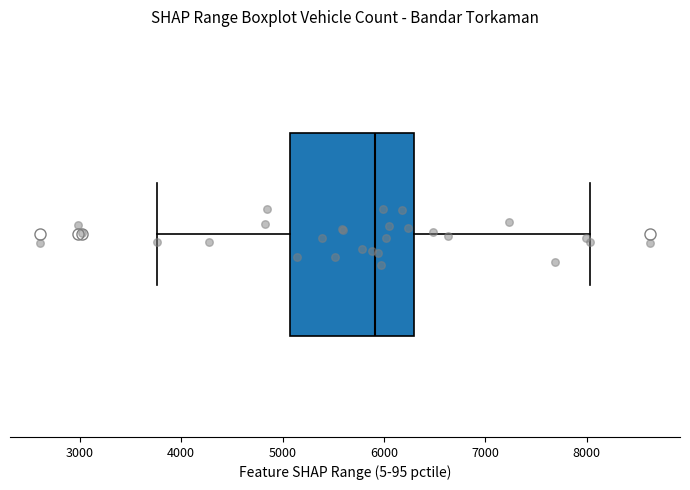

Read this box plot against the x-axis: the position of the median line, the range covered by the box, and the ends of both whiskers. The values are not printed on the chart, so give them approximately, as read against the axis.

median 5900, box 5100 to 6300, whiskers 3800 to 8000